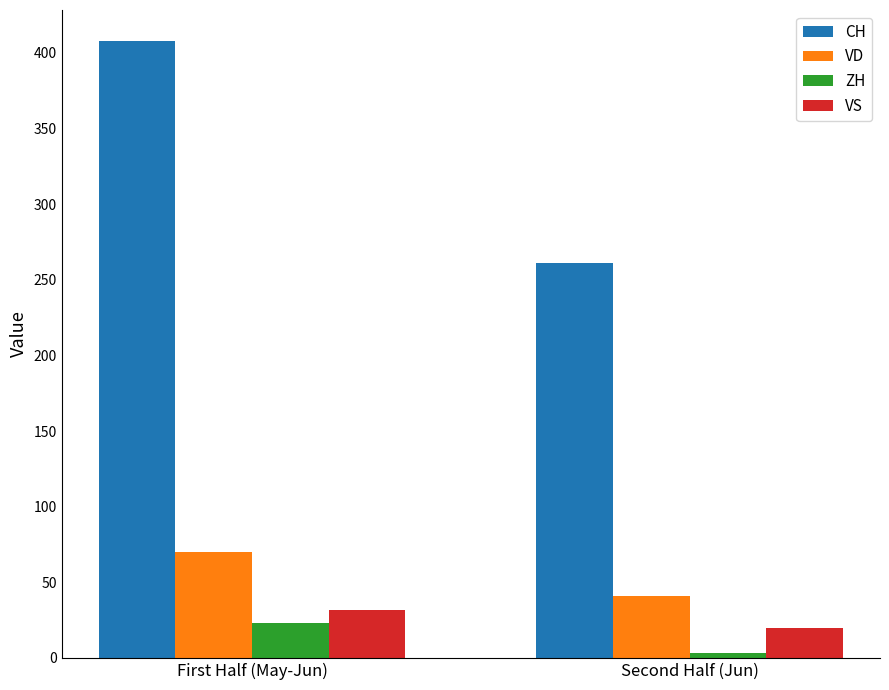

What is the sum of the VS values at Second Half (Jun) and First Half (May-Jun)?

52